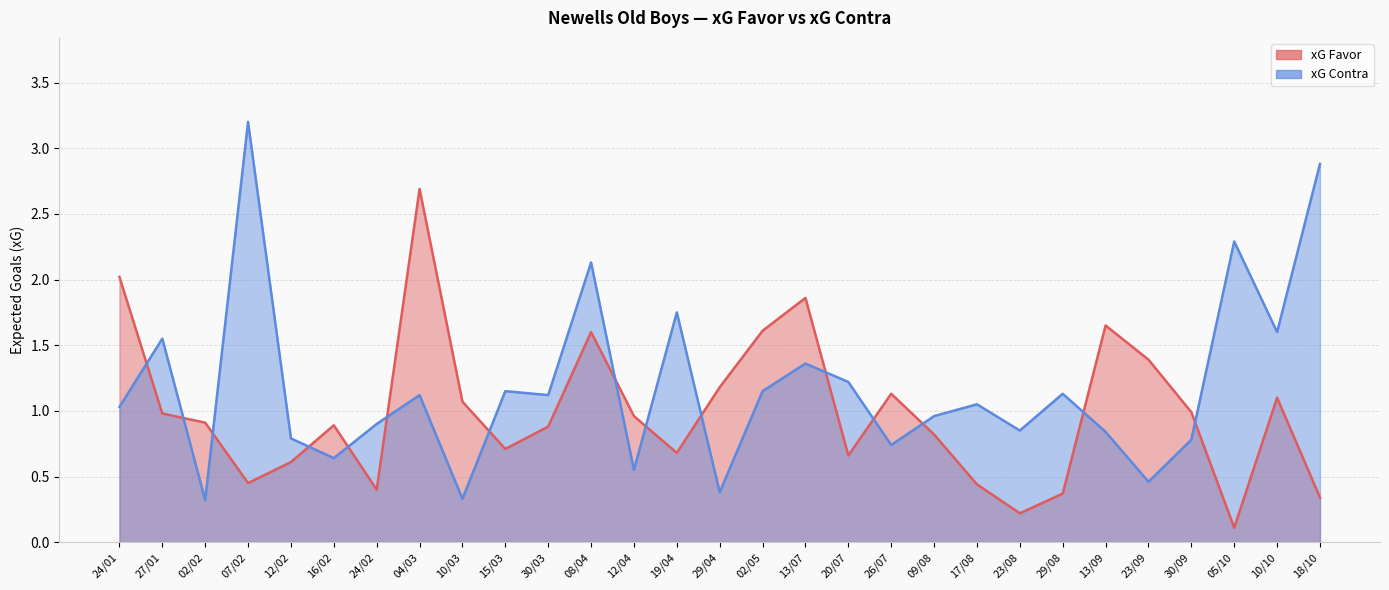

What position from the left is 08/04?

12